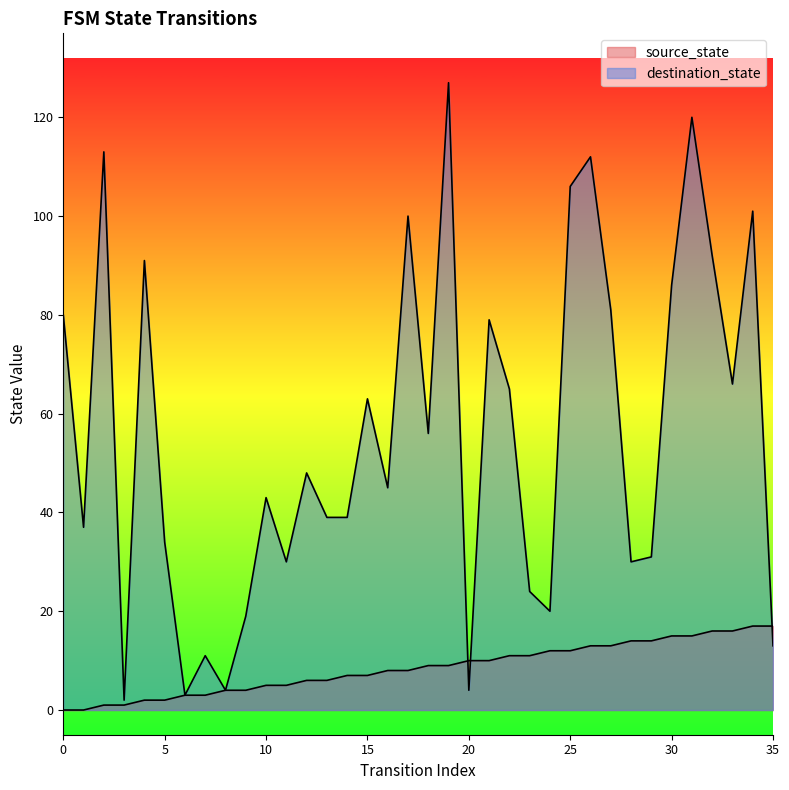

What is the sum of the destination_state values at 5 and 19?

161